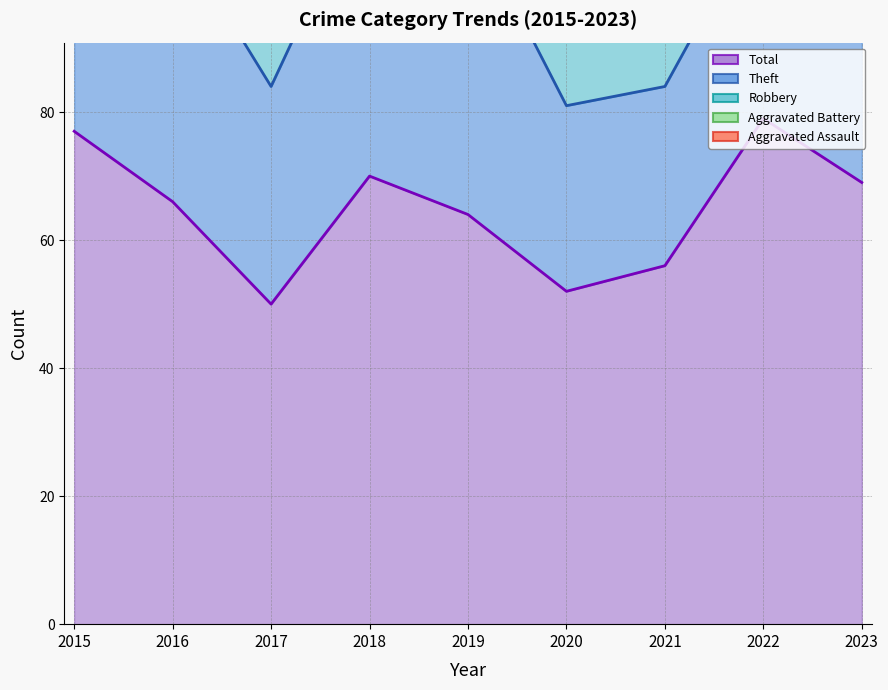

What value does the Total series have at 2019, to the nearest 5?

65